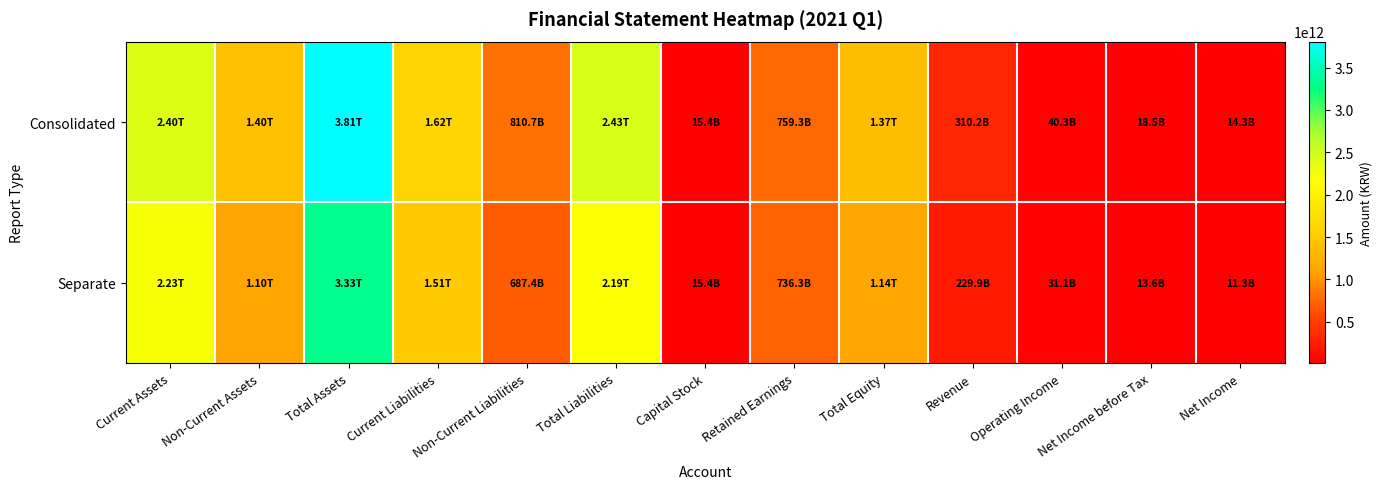

Which series has the widest spread of values?

Consolidated